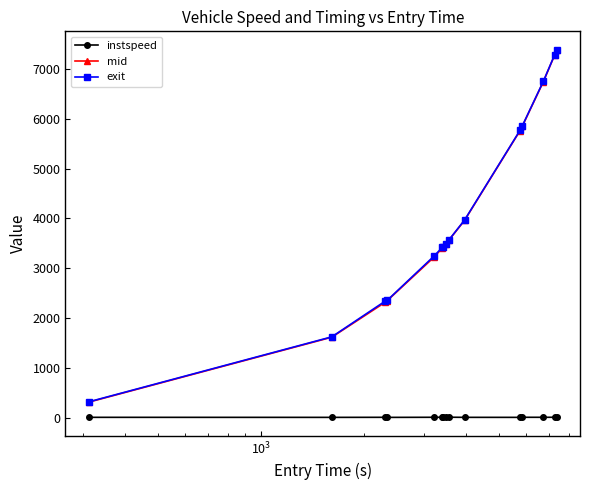

True or false: exit and instspeed cross at least once.

False